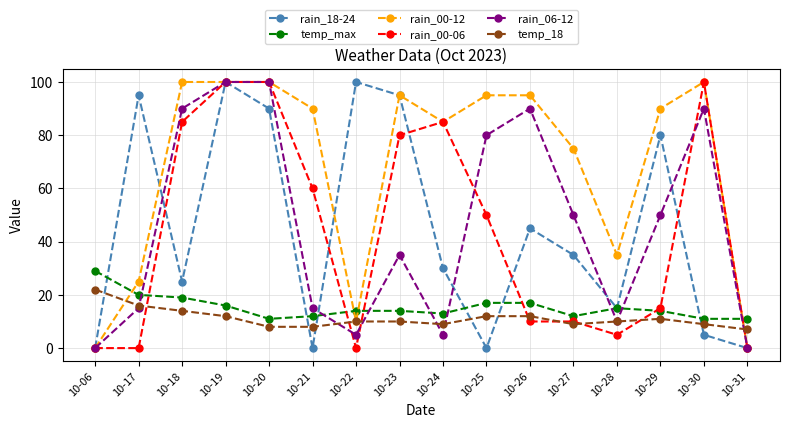

What is the approximate value of temp_18 at 10-17?

16